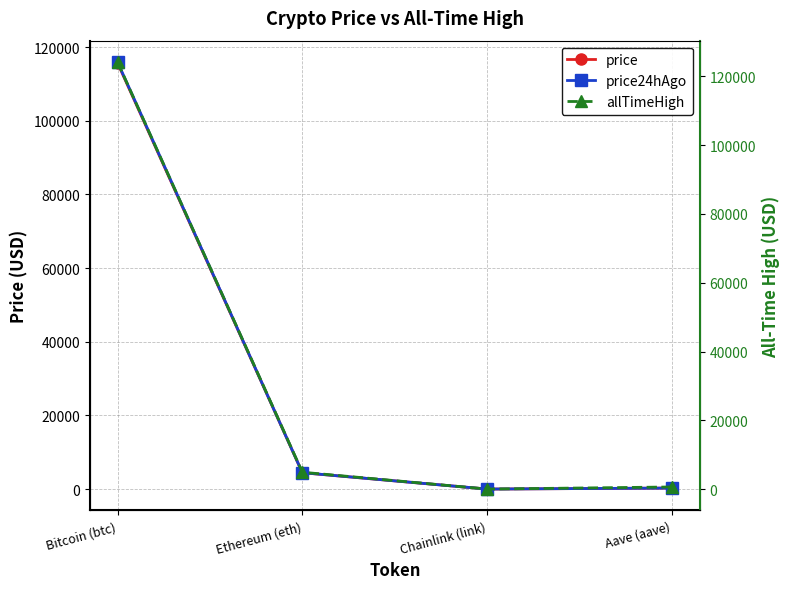

What is the minimum value for price?

23.1